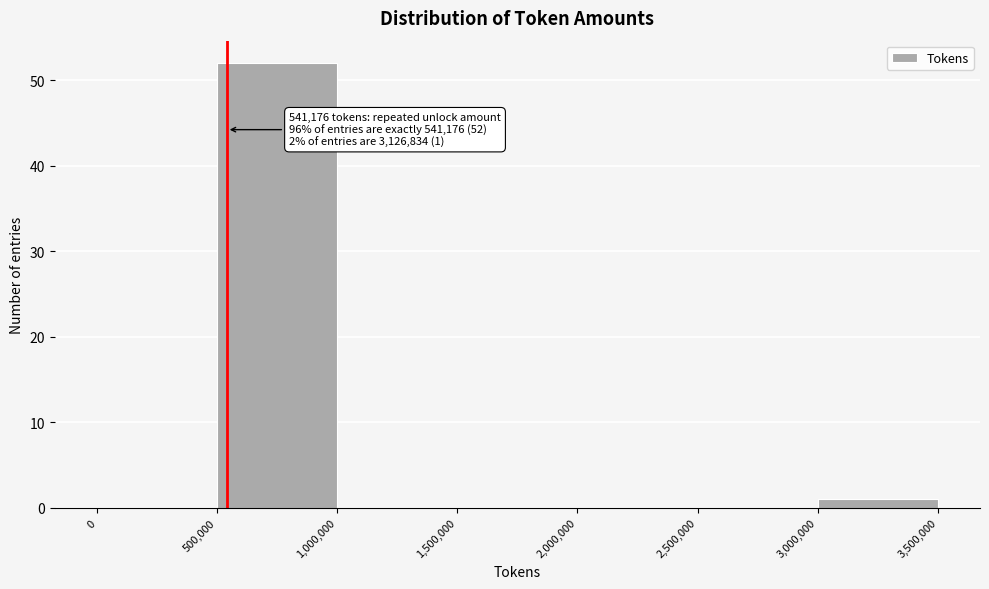

Over which range of the x-axis is the bar tallest?

500,000 to 1,000,000